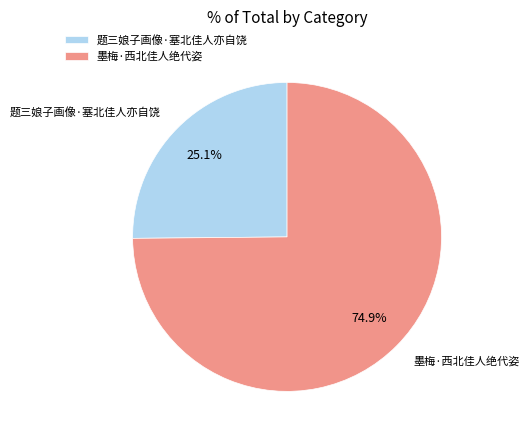

What percentage is the 题三娘子画像·塞北佳人亦自饶 slice, to the nearest percent?

25%